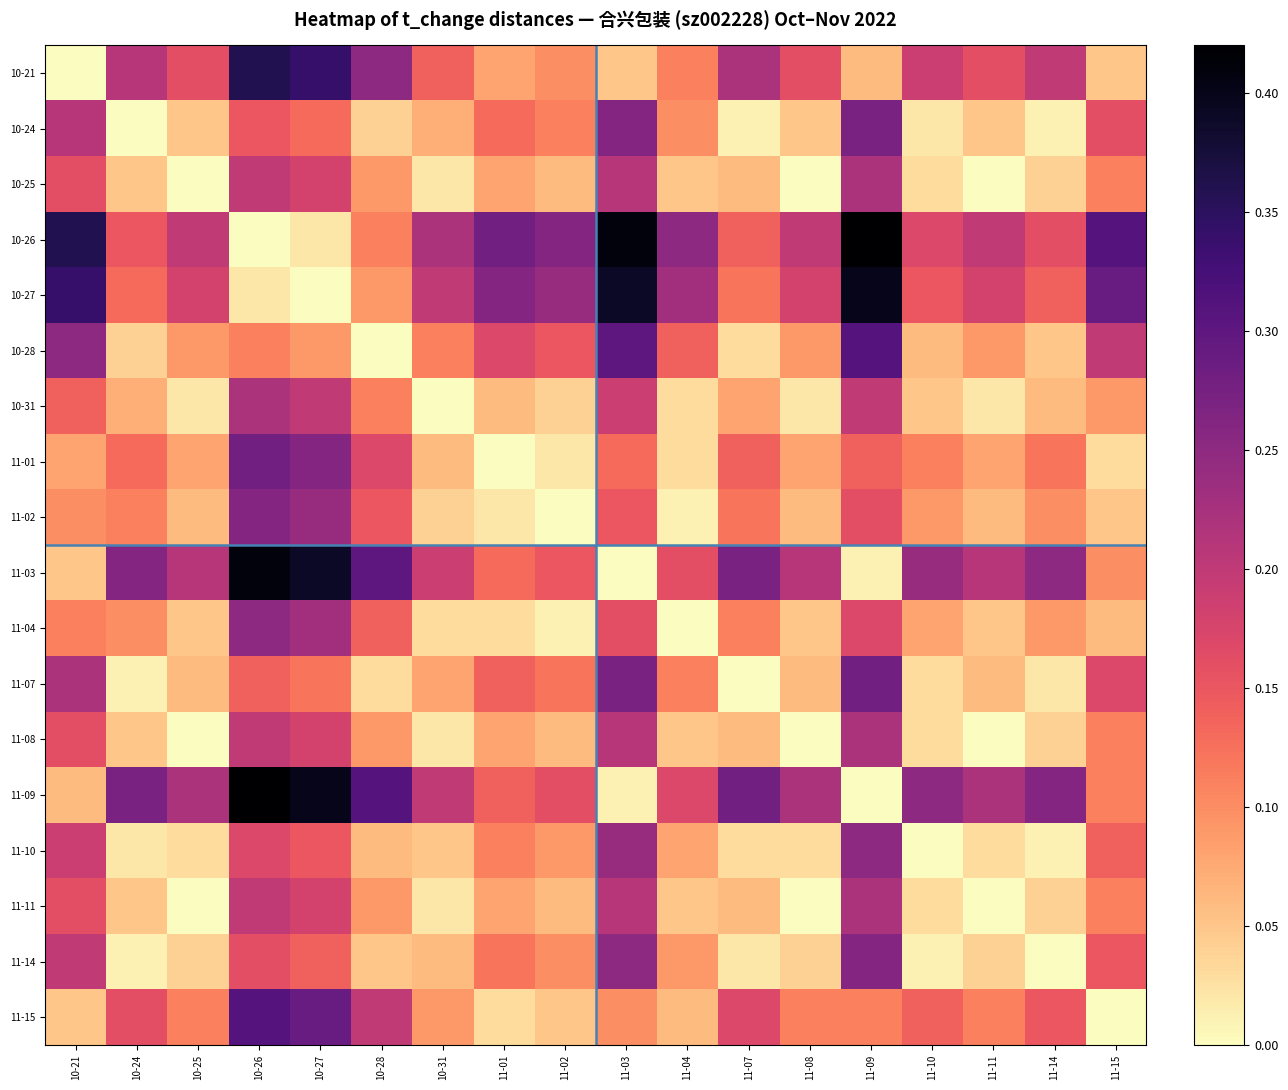

Reading right to left, transcribe all the data shown in this chart.

10-21: 11-15=0.0	11-14=0.2	11-11=0.2	11-10=0.2	11-09=0.1	11-08=0.2	11-07=0.2	11-04=0.1	11-03=0.1	11-02=0.1	11-01=0.1	10-31=0.1	10-28=0.2	10-27=0.3	10-26=0.4	10-25=0.2	10-24=0.2	10-21=0.0
10-24: 11-15=0.2	11-14=0.0	11-11=0.0	11-10=0.0	11-09=0.3	11-08=0.0	11-07=0.0	11-04=0.1	11-03=0.3	11-02=0.1	11-01=0.1	10-31=0.1	10-28=0.0	10-27=0.1	10-26=0.2	10-25=0.0	10-24=0.0	10-21=0.2
10-25: 11-15=0.1	11-14=0.0	11-11=0.0	11-10=0.0	11-09=0.2	11-08=0.0	11-07=0.1	11-04=0.0	11-03=0.2	11-02=0.1	11-01=0.1	10-31=0.0	10-28=0.1	10-27=0.2	10-26=0.2	10-25=0.0	10-24=0.0	10-21=0.2
10-26: 11-15=0.3	11-14=0.2	11-11=0.2	11-10=0.2	11-09=0.4	11-08=0.2	11-07=0.1	11-04=0.2	11-03=0.4	11-02=0.3	11-01=0.3	10-31=0.2	10-28=0.1	10-27=0.0	10-26=0.0	10-25=0.2	10-24=0.2	10-21=0.4
10-27: 11-15=0.3	11-14=0.1	11-11=0.2	11-10=0.2	11-09=0.4	11-08=0.2	11-07=0.1	11-04=0.2	11-03=0.4	11-02=0.2	11-01=0.3	10-31=0.2	10-28=0.1	10-27=0.0	10-26=0.0	10-25=0.2	10-24=0.1	10-21=0.3
10-28: 11-15=0.2	11-14=0.1	11-11=0.1	11-10=0.1	11-09=0.3	11-08=0.1	11-07=0.0	11-04=0.1	11-03=0.3	11-02=0.2	11-01=0.2	10-31=0.1	10-28=0.0	10-27=0.1	10-26=0.1	10-25=0.1	10-24=0.0	10-21=0.2
10-31: 11-15=0.1	11-14=0.1	11-11=0.0	11-10=0.0	11-09=0.2	11-08=0.0	11-07=0.1	11-04=0.0	11-03=0.2	11-02=0.0	11-01=0.1	10-31=0.0	10-28=0.1	10-27=0.2	10-26=0.2	10-25=0.0	10-24=0.1	10-21=0.1
11-01: 11-15=0.0	11-14=0.1	11-11=0.1	11-10=0.1	11-09=0.1	11-08=0.1	11-07=0.1	11-04=0.0	11-03=0.1	11-02=0.0	11-01=0.0	10-31=0.1	10-28=0.2	10-27=0.3	10-26=0.3	10-25=0.1	10-24=0.1	10-21=0.1
11-02: 11-15=0.0	11-14=0.1	11-11=0.1	11-10=0.1	11-09=0.2	11-08=0.1	11-07=0.1	11-04=0.0	11-03=0.1	11-02=0.0	11-01=0.0	10-31=0.0	10-28=0.2	10-27=0.2	10-26=0.3	10-25=0.1	10-24=0.1	10-21=0.1
11-03: 11-15=0.1	11-14=0.2	11-11=0.2	11-10=0.2	11-09=0.0	11-08=0.2	11-07=0.3	11-04=0.2	11-03=0.0	11-02=0.1	11-01=0.1	10-31=0.2	10-28=0.3	10-27=0.4	10-26=0.4	10-25=0.2	10-24=0.3	10-21=0.1
11-04: 11-15=0.1	11-14=0.1	11-11=0.0	11-10=0.1	11-09=0.2	11-08=0.0	11-07=0.1	11-04=0.0	11-03=0.2	11-02=0.0	11-01=0.0	10-31=0.0	10-28=0.1	10-27=0.2	10-26=0.2	10-25=0.0	10-24=0.1	10-21=0.1
11-07: 11-15=0.2	11-14=0.0	11-11=0.1	11-10=0.0	11-09=0.3	11-08=0.1	11-07=0.0	11-04=0.1	11-03=0.3	11-02=0.1	11-01=0.1	10-31=0.1	10-28=0.0	10-27=0.1	10-26=0.1	10-25=0.1	10-24=0.0	10-21=0.2
11-08: 11-15=0.1	11-14=0.0	11-11=0.0	11-10=0.0	11-09=0.2	11-08=0.0	11-07=0.1	11-04=0.0	11-03=0.2	11-02=0.1	11-01=0.1	10-31=0.0	10-28=0.1	10-27=0.2	10-26=0.2	10-25=0.0	10-24=0.0	10-21=0.2
11-09: 11-15=0.1	11-14=0.3	11-11=0.2	11-10=0.2	11-09=0.0	11-08=0.2	11-07=0.3	11-04=0.2	11-03=0.0	11-02=0.2	11-01=0.1	10-31=0.2	10-28=0.3	10-27=0.4	10-26=0.4	10-25=0.2	10-24=0.3	10-21=0.1
11-10: 11-15=0.1	11-14=0.0	11-11=0.0	11-10=0.0	11-09=0.2	11-08=0.0	11-07=0.0	11-04=0.1	11-03=0.2	11-02=0.1	11-01=0.1	10-31=0.0	10-28=0.1	10-27=0.2	10-26=0.2	10-25=0.0	10-24=0.0	10-21=0.2
11-11: 11-15=0.1	11-14=0.0	11-11=0.0	11-10=0.0	11-09=0.2	11-08=0.0	11-07=0.1	11-04=0.0	11-03=0.2	11-02=0.1	11-01=0.1	10-31=0.0	10-28=0.1	10-27=0.2	10-26=0.2	10-25=0.0	10-24=0.0	10-21=0.2
11-14: 11-15=0.1	11-14=0.0	11-11=0.0	11-10=0.0	11-09=0.3	11-08=0.0	11-07=0.0	11-04=0.1	11-03=0.2	11-02=0.1	11-01=0.1	10-31=0.1	10-28=0.1	10-27=0.1	10-26=0.2	10-25=0.0	10-24=0.0	10-21=0.2
11-15: 11-15=0.0	11-14=0.1	11-11=0.1	11-10=0.1	11-09=0.1	11-08=0.1	11-07=0.2	11-04=0.1	11-03=0.1	11-02=0.0	11-01=0.0	10-31=0.1	10-28=0.2	10-27=0.3	10-26=0.3	10-25=0.1	10-24=0.2	10-21=0.0